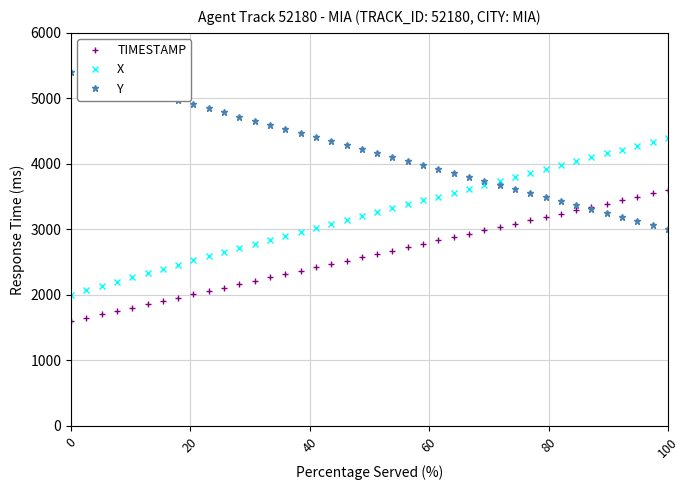

What is the sum of all Y values?

168011.0